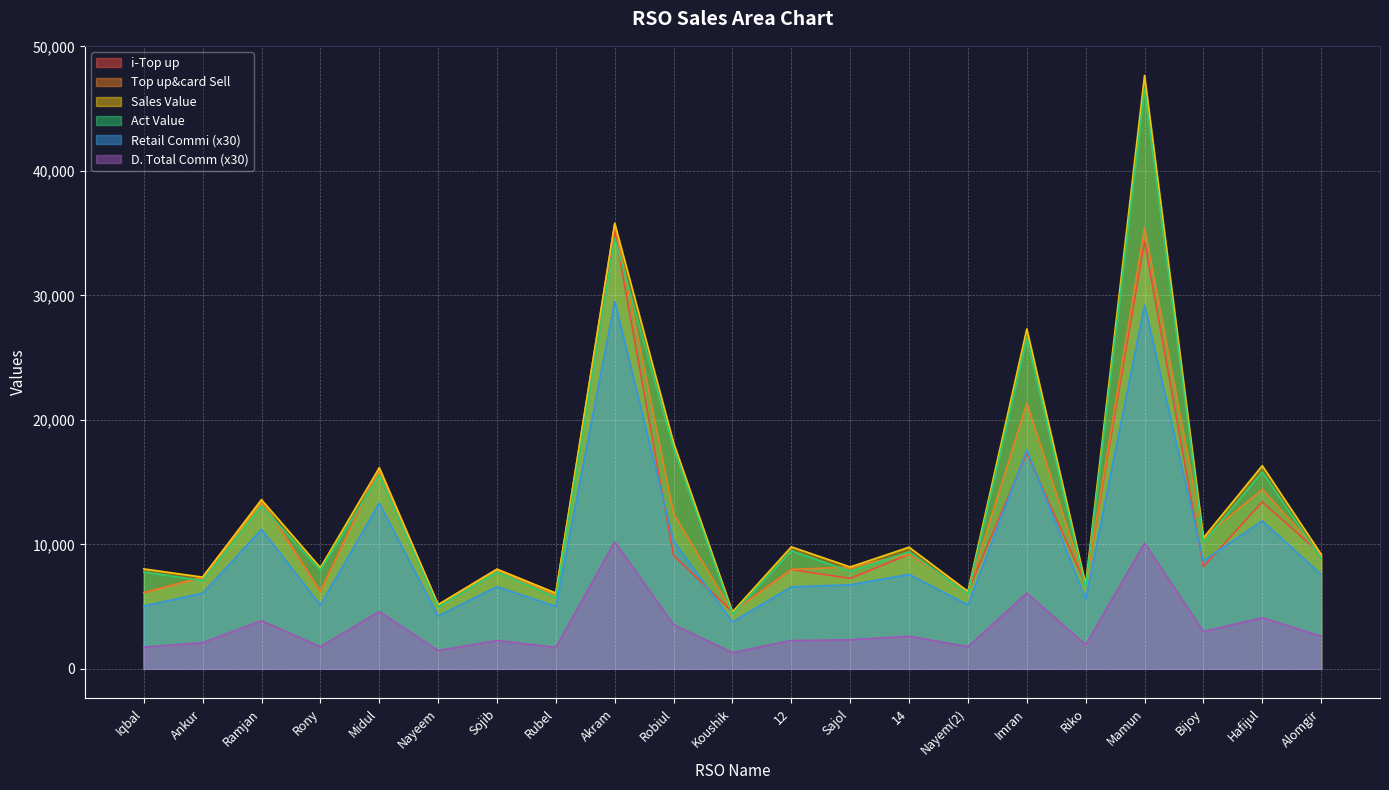

Does the chart display data point markers on the line(s)?

No